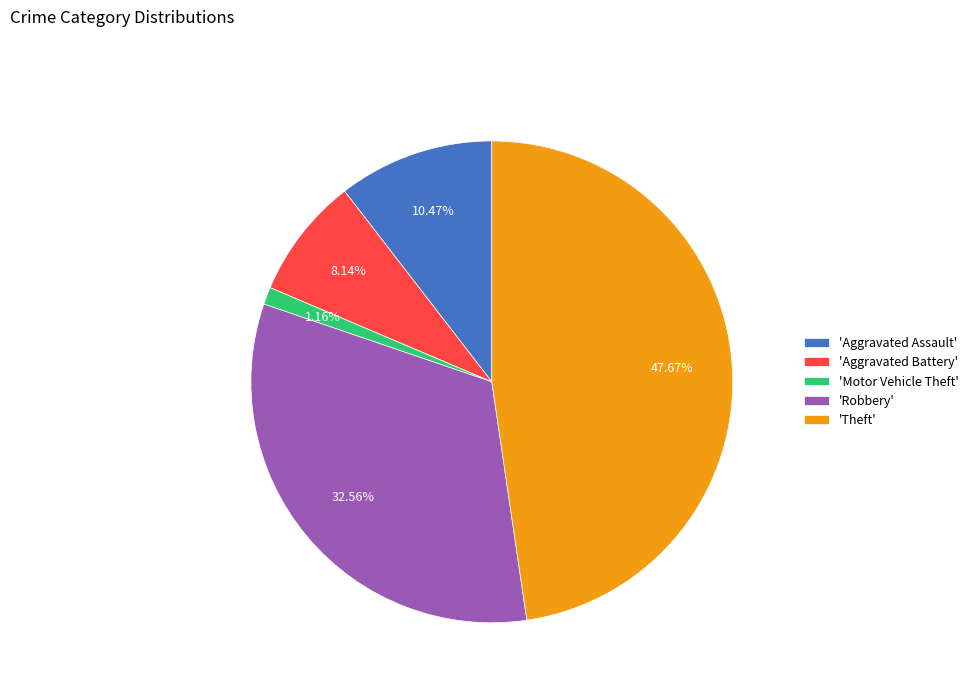

Is there a majority slice in this chart?

No